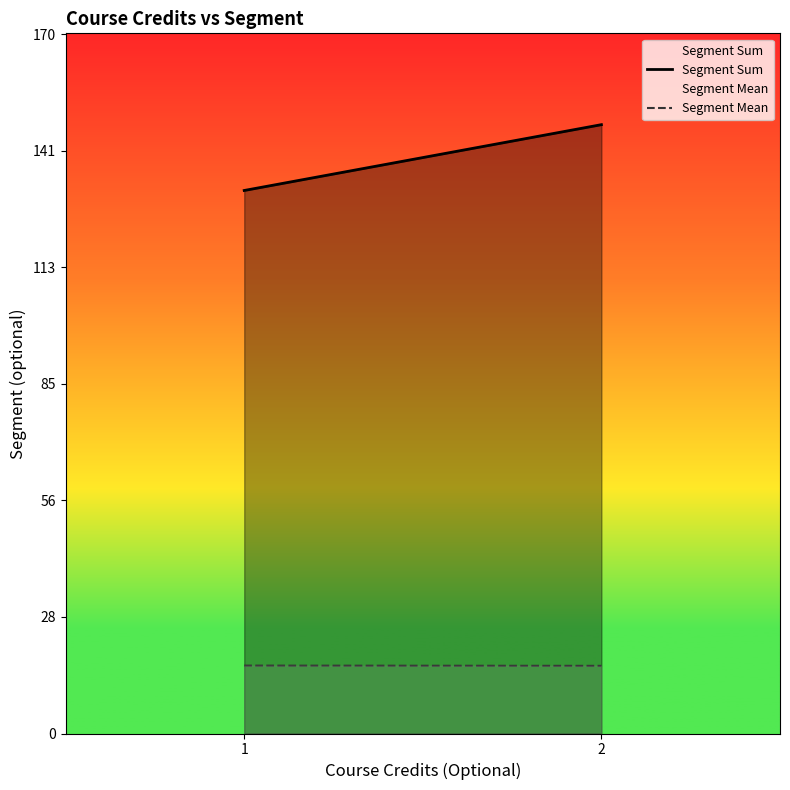

What is the sum of the Segment Sum values at 2 and 1?

280.0